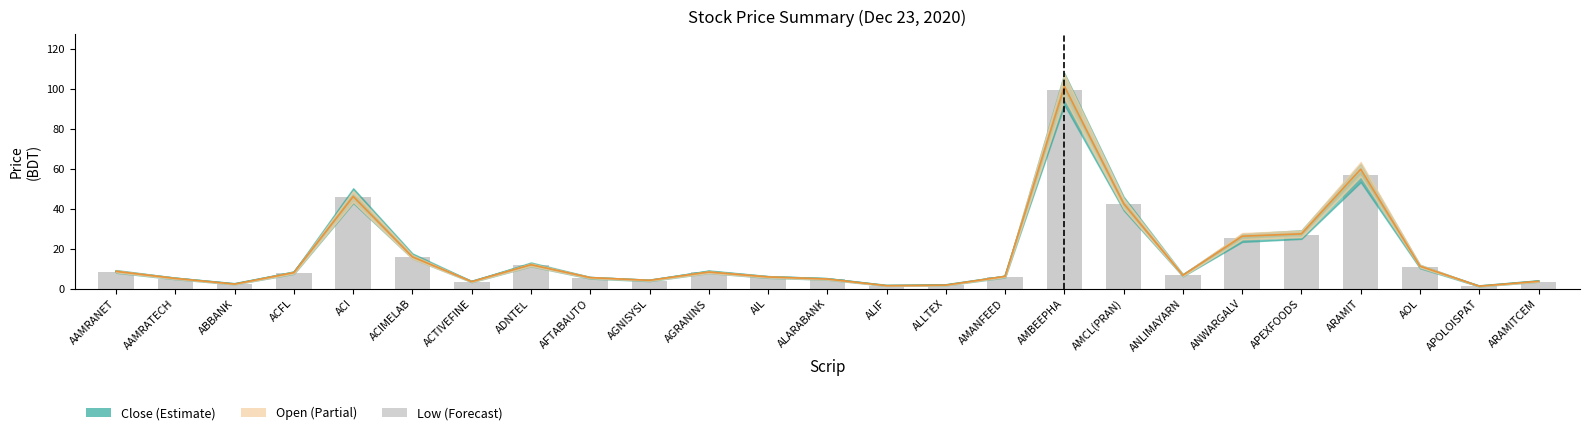

What is the value of the Close bar at the 9th from the left?

5.4